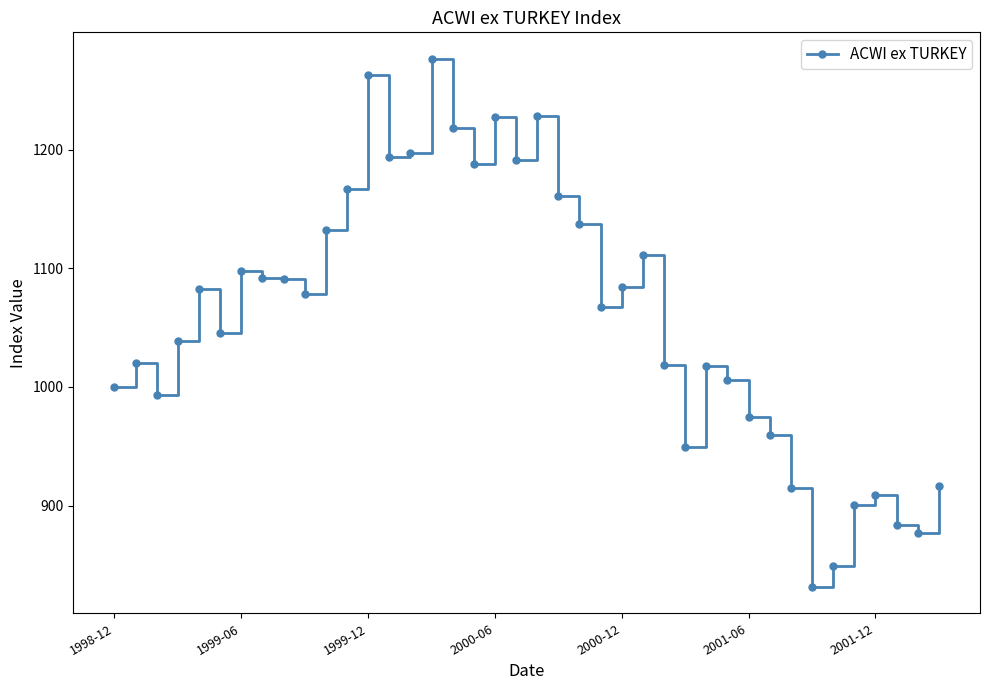

True or false: the data has more than 0 interior local peaks.

True